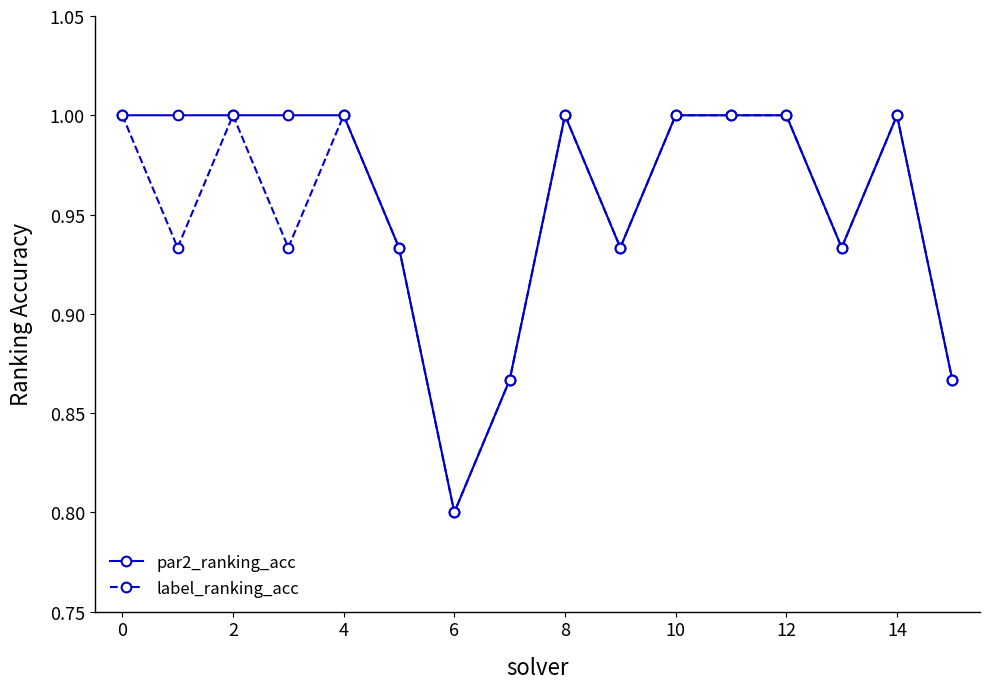

What is the minimum value for label_ranking_acc?

0.8